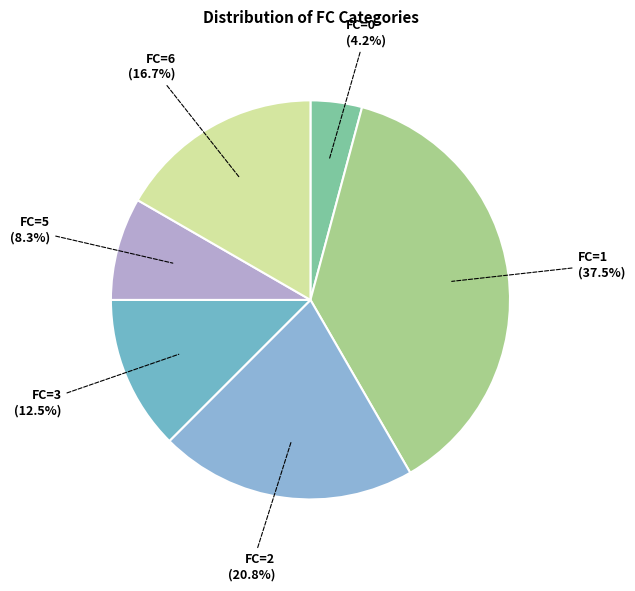

Rank the categories by value from highest to lowest.

FC=1, FC=2, FC=6, FC=3, FC=5, FC=0